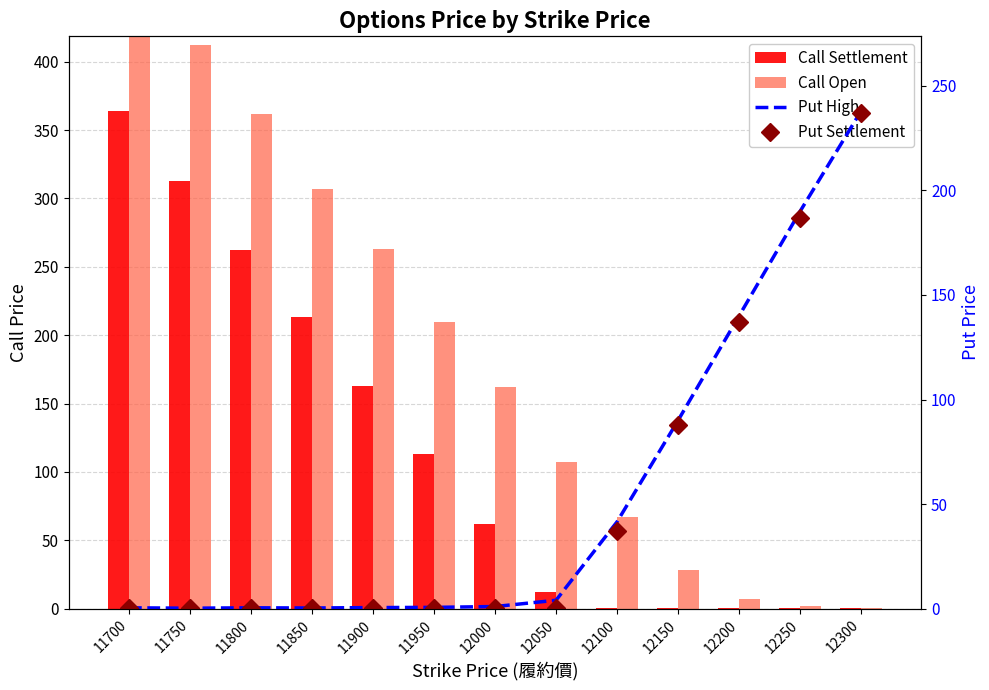

How many data points in Call Open are less than 162?

6